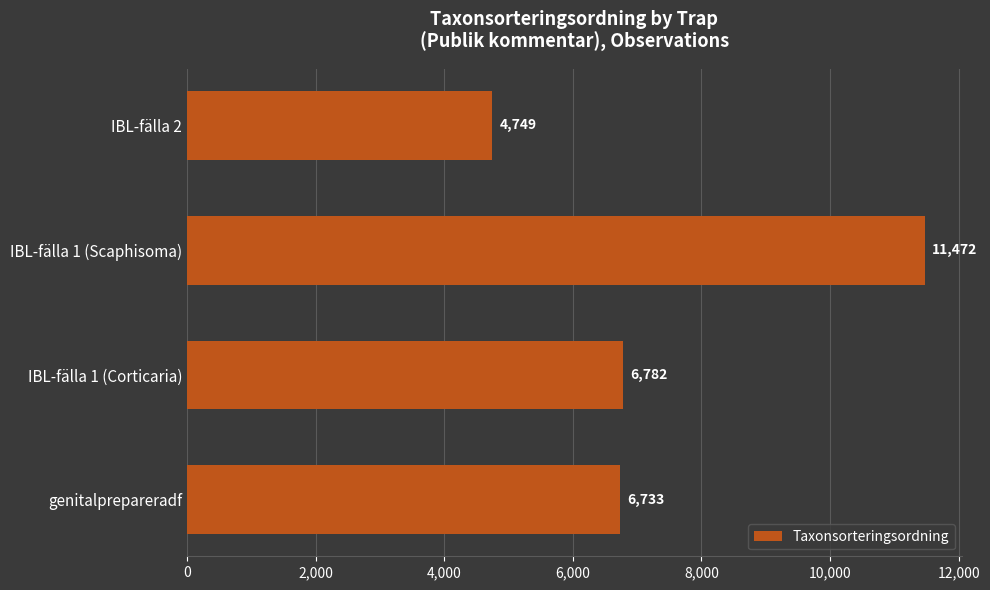

What is the label of the 1st bar from the bottom?

genitalprepareradf